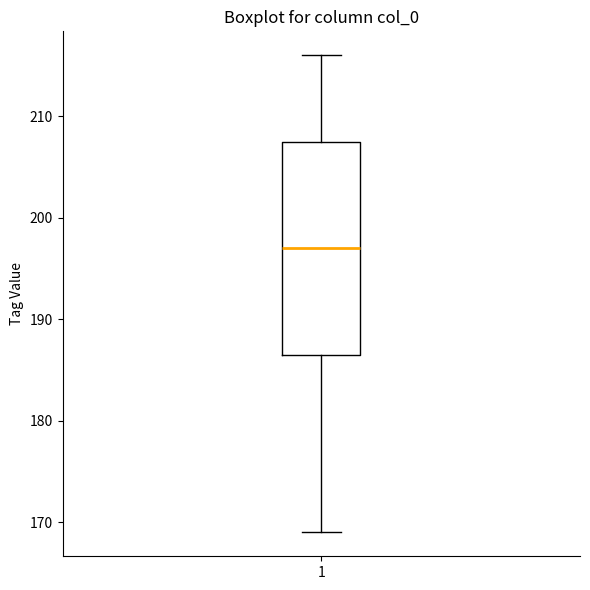

Read this box plot against the y-axis: the position of the median line, the range covered by the box, and the ends of both whiskers. The values are not printed on the chart, so give them approximately, as read against the axis.

median 197, box 187 to 208, whiskers 169 to 216